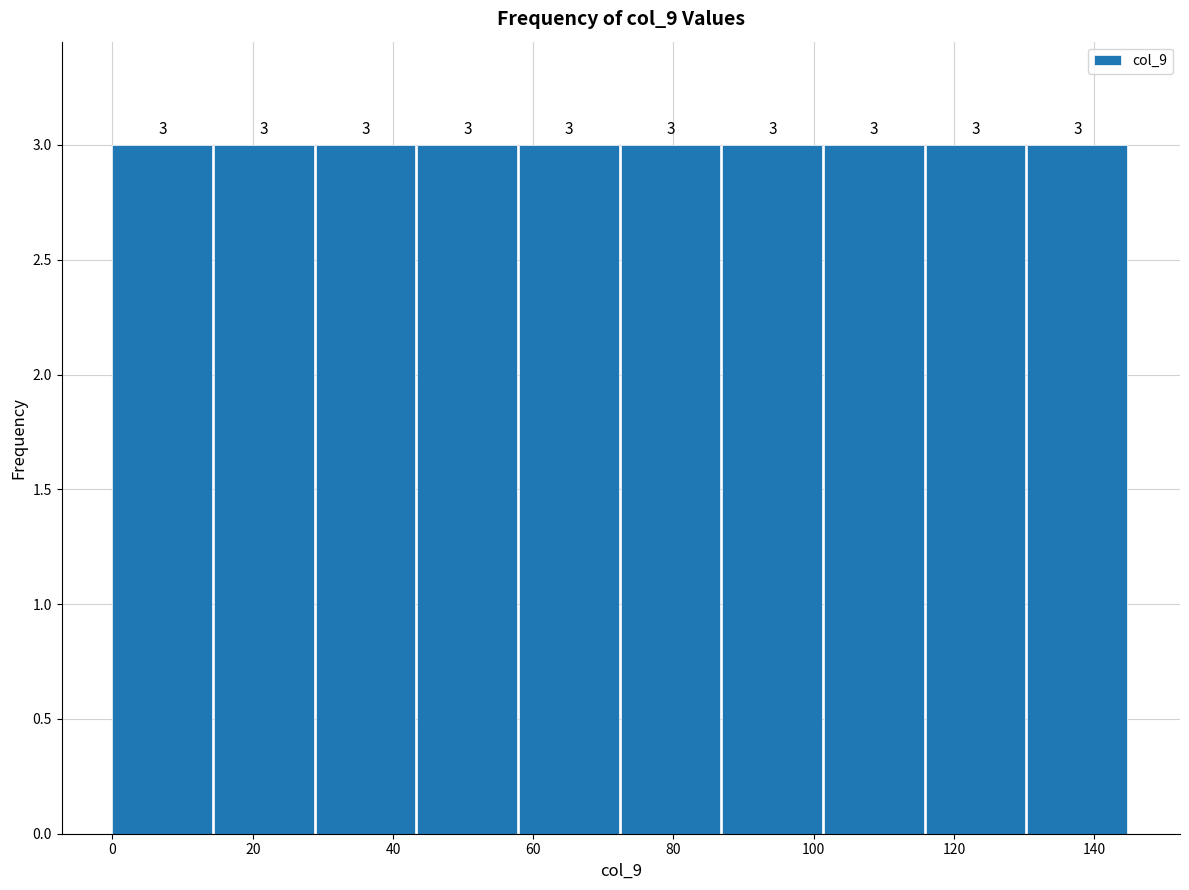

Reading left to right, transcribe this chart: for each bar, give the range it covers on the x-axis and its height. The bar edges are not printed on the chart, so give them approximately, as read against the axis.

0.0 to 14.5: 3
14.5 to 29.0: 3
29.0 to 43.5: 3
43.5 to 58.0: 3
58.0 to 72.5: 3
72.5 to 87.0: 3
87.0 to 101.5: 3
101.5 to 116.0: 3
116.0 to 130.5: 3
130.5 to 145.0: 3